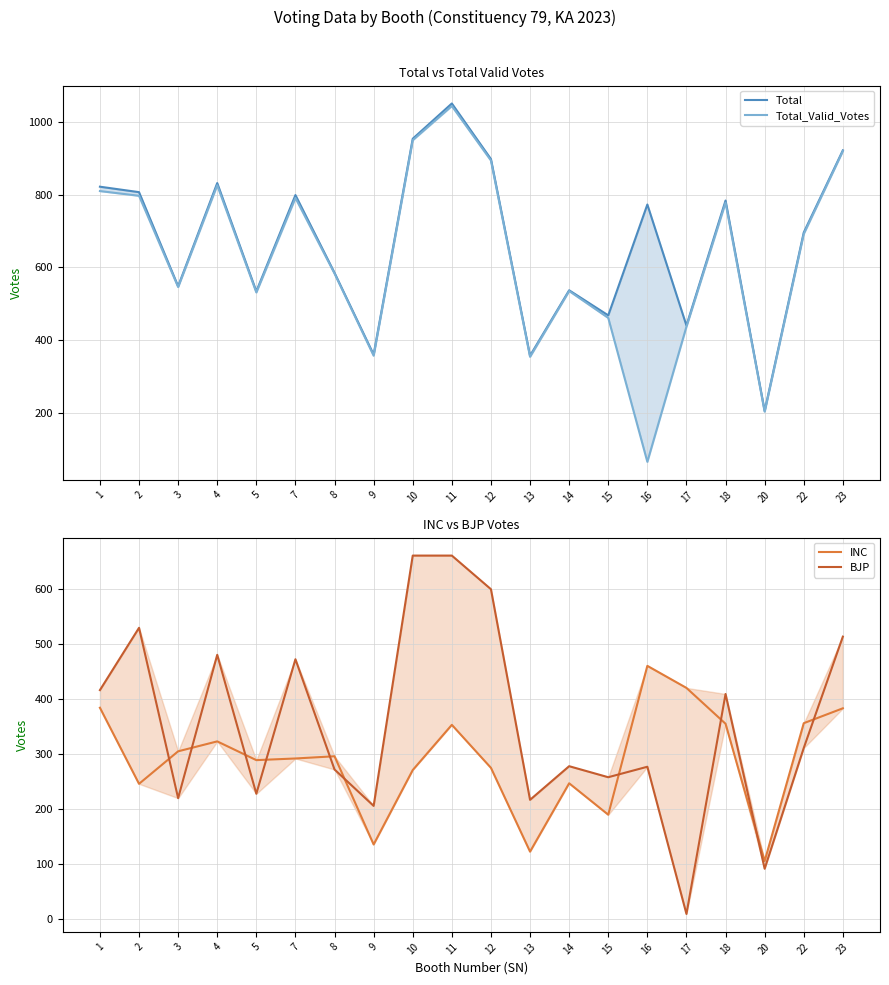

True or false: INC and Total intersect in this chart.

False